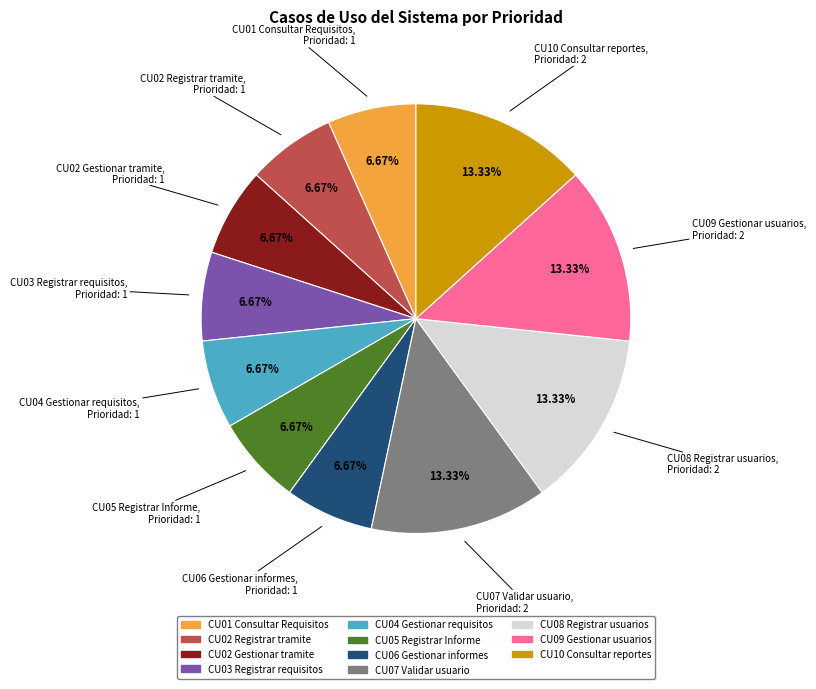

What percentage is NOT represented by CU09 Gestionar usuarios?

86.7%